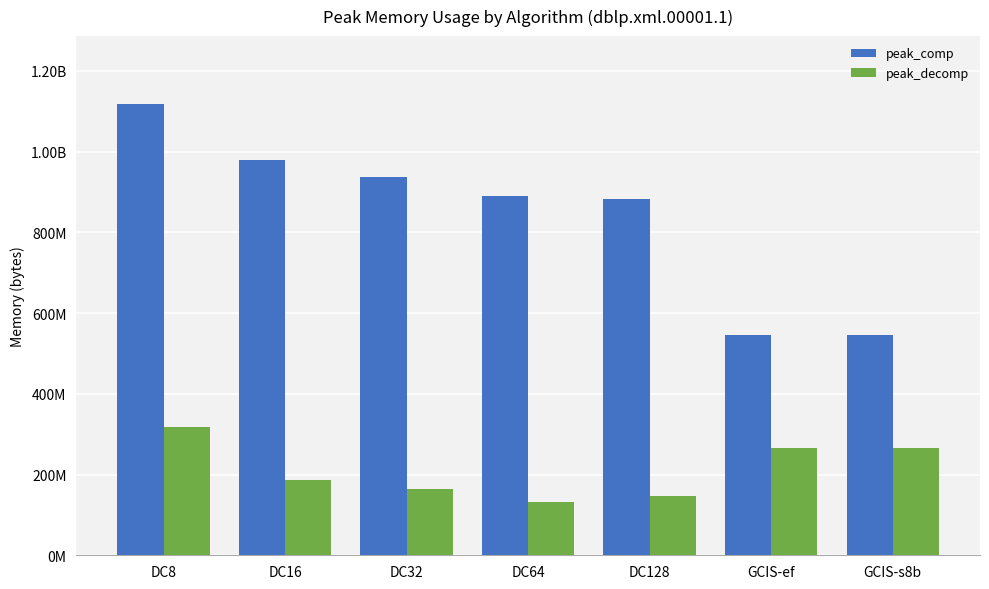

What is the value of the peak_decomp bar at the 6th from the left?

266788997